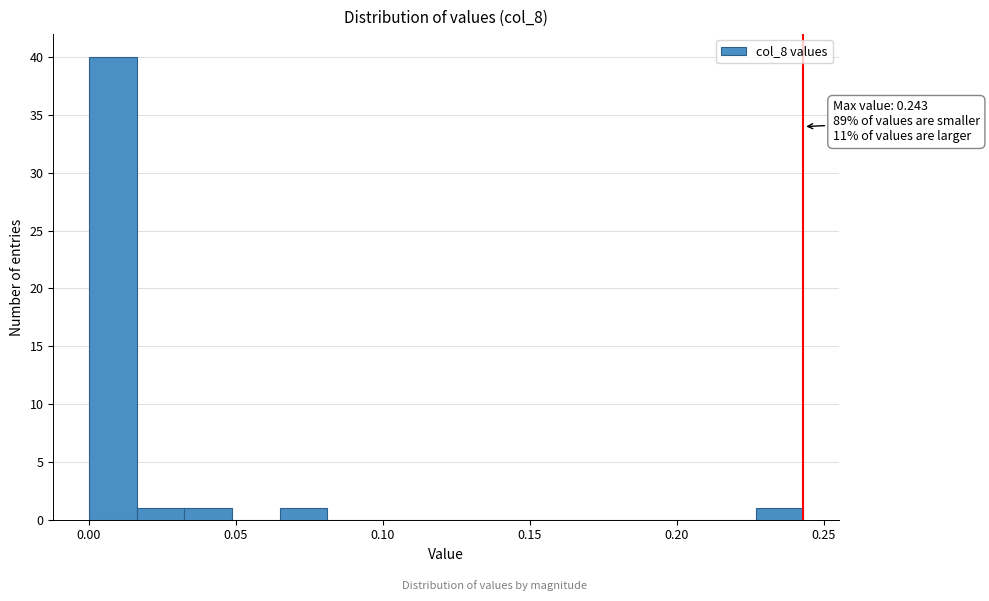

Read against the x-axis, roughly where is the centre of the tallest bar?

0.010